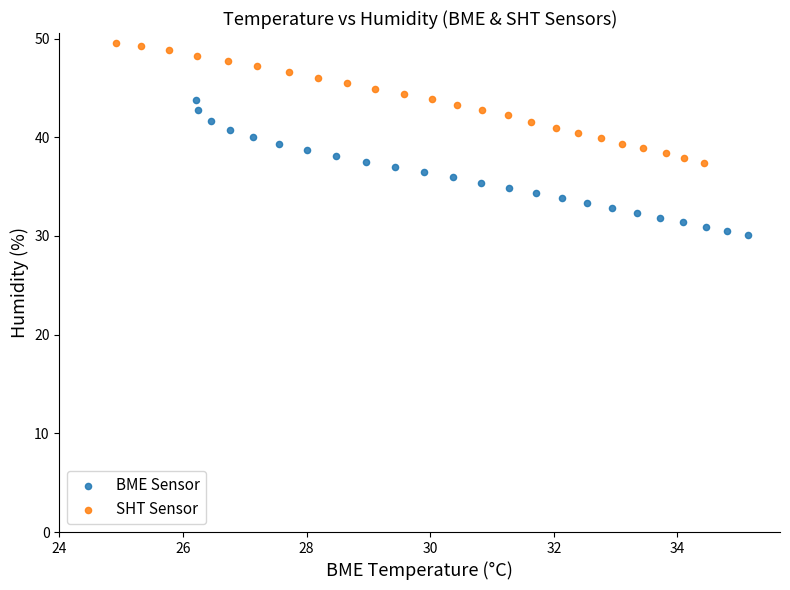

Which series reaches the minimum Y coordinate?

BME Sensor